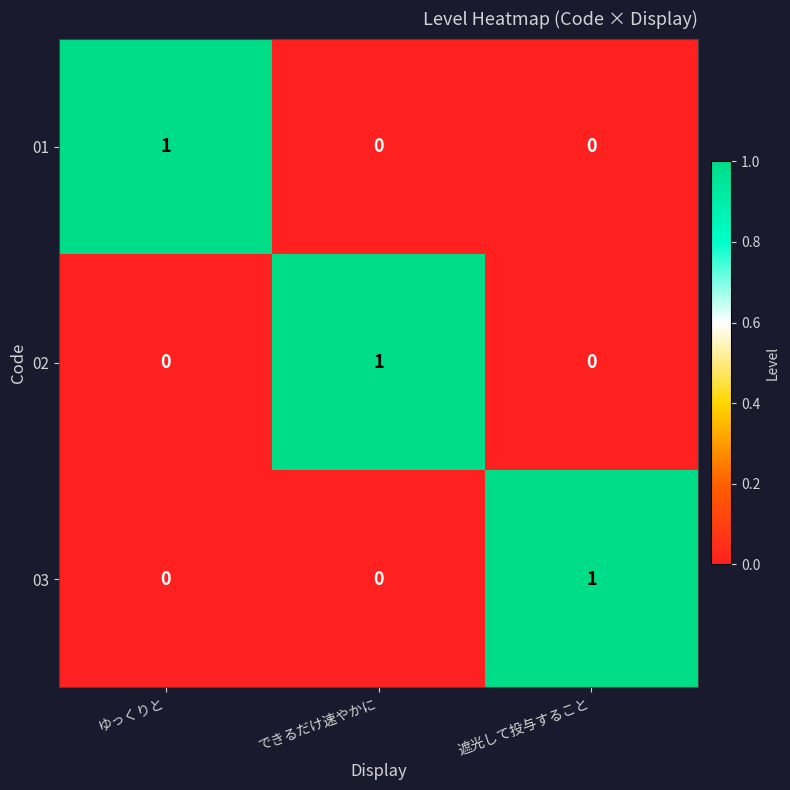

Reading left to right, what are all the values shown in this chart?

01: ゆっくりと=1	できるだけ速やかに=0	遮光して投与すること=0
02: ゆっくりと=0	できるだけ速やかに=1	遮光して投与すること=0
03: ゆっくりと=0	できるだけ速やかに=0	遮光して投与すること=1